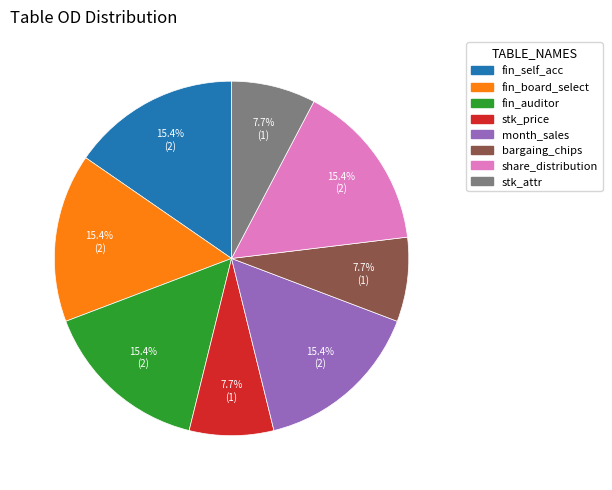

What percentage is the share_distribution slice, to the nearest percent?

15%